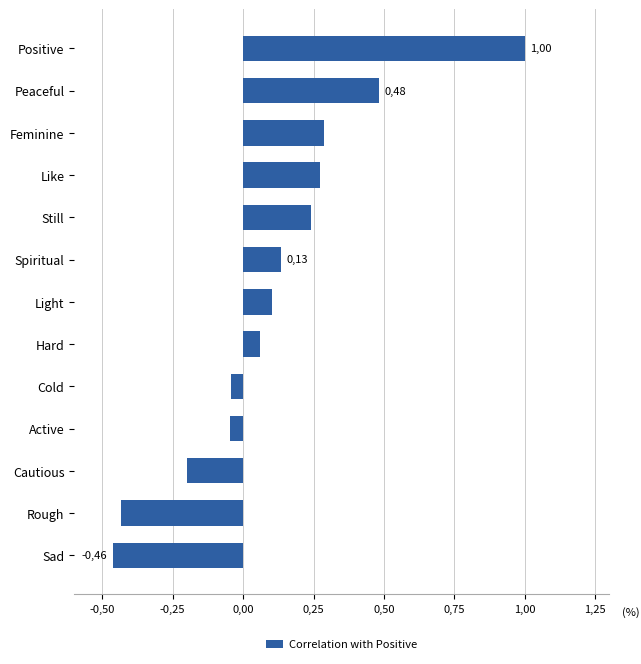

Does the chart contain any negative values?

Yes